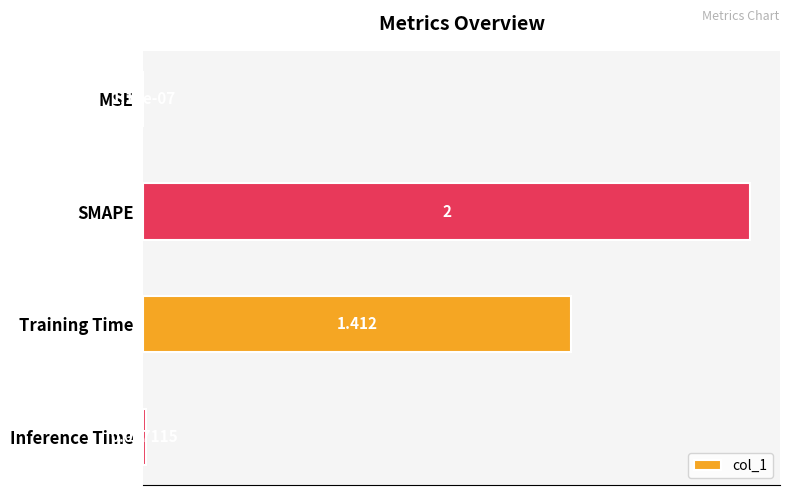

Where is the data nearest to the value 1?

Training Time